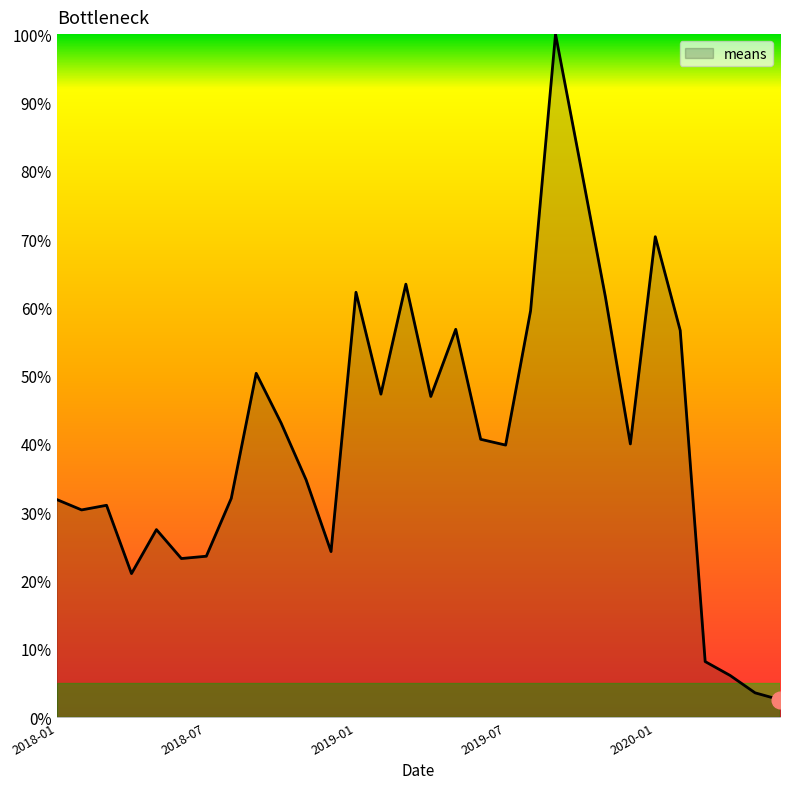

How many distinct data groups are displayed?

1